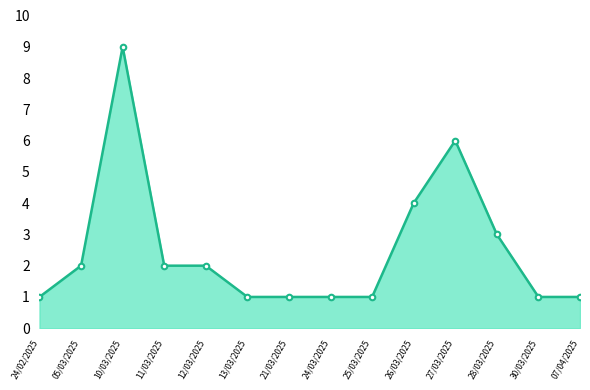

At which category does the data reach its first local peak?

10/03/2025